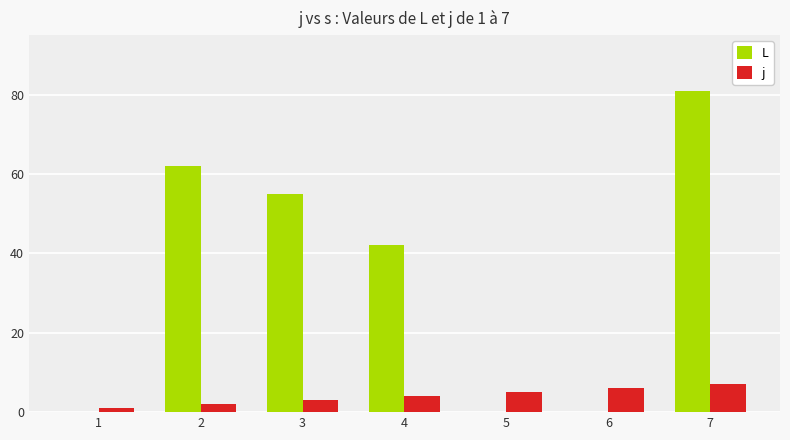

Is the value of L at 1 greater than the value of j at 3?

No